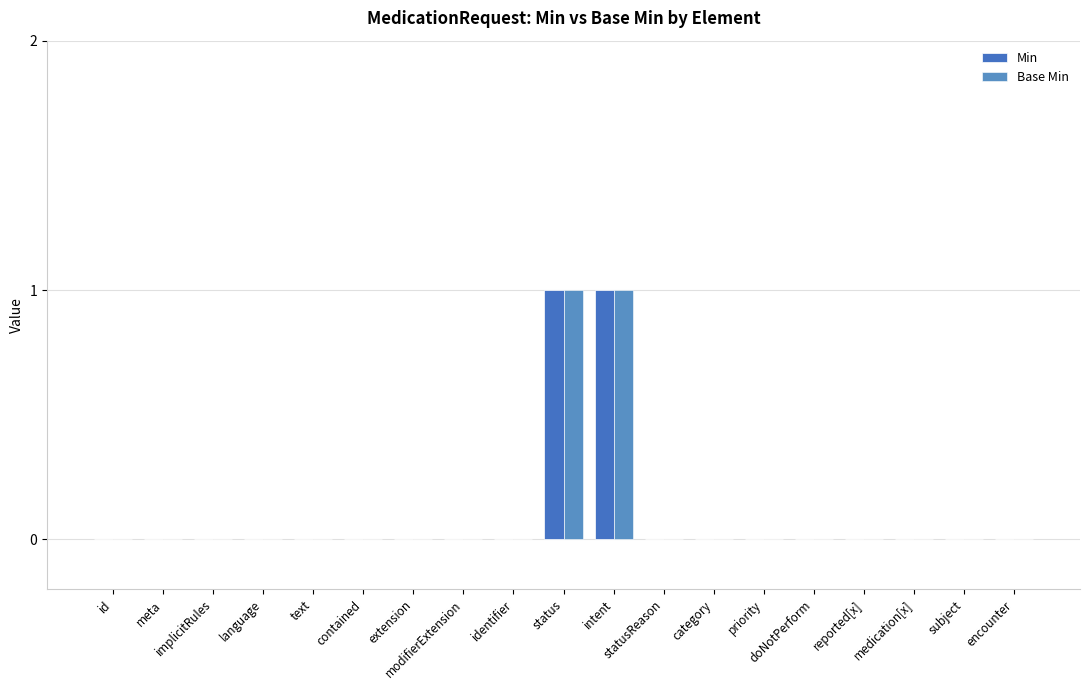

The value of Min at reported[x] is -1. True or false?

False